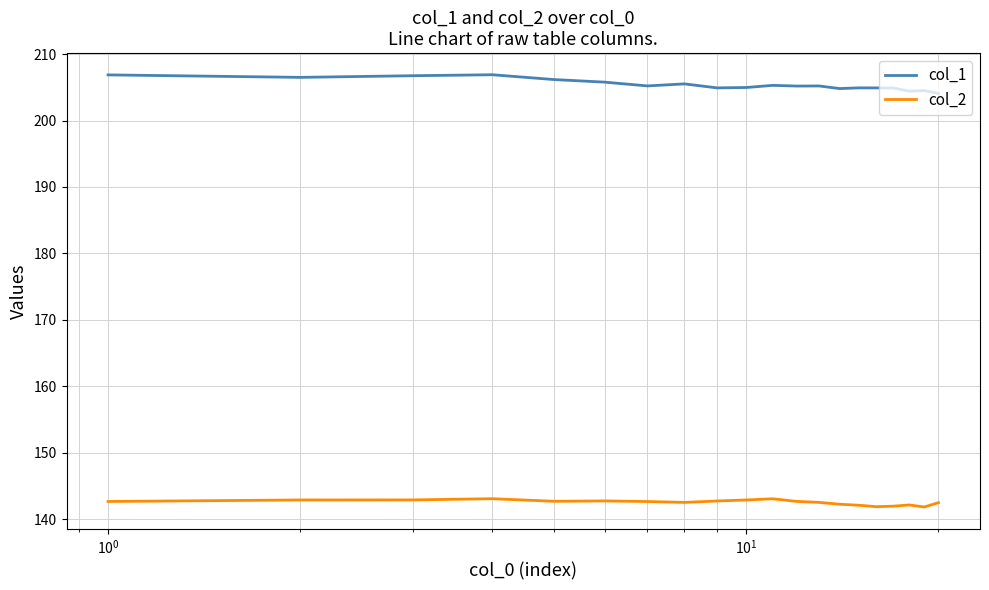

True or false: col_2 and col_1 cross at least once.

False